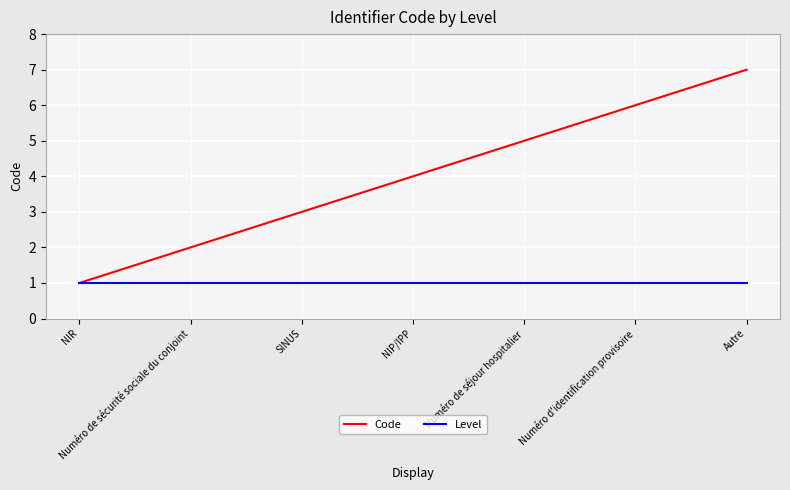

How many series are shown in this chart?

2